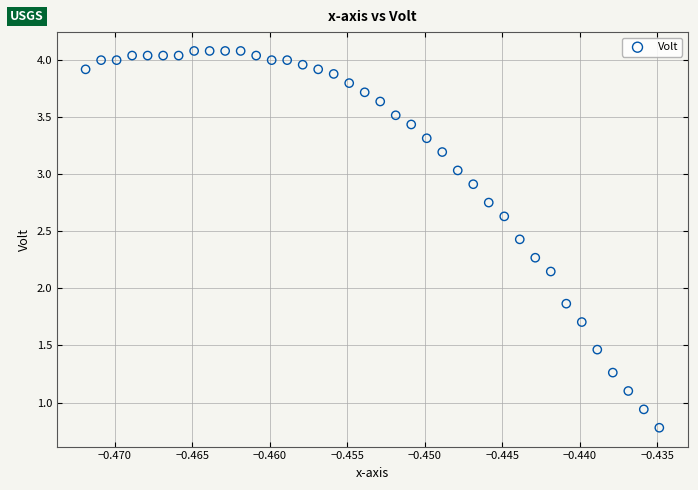

What is the range of Y values (max minus min)?

3.3